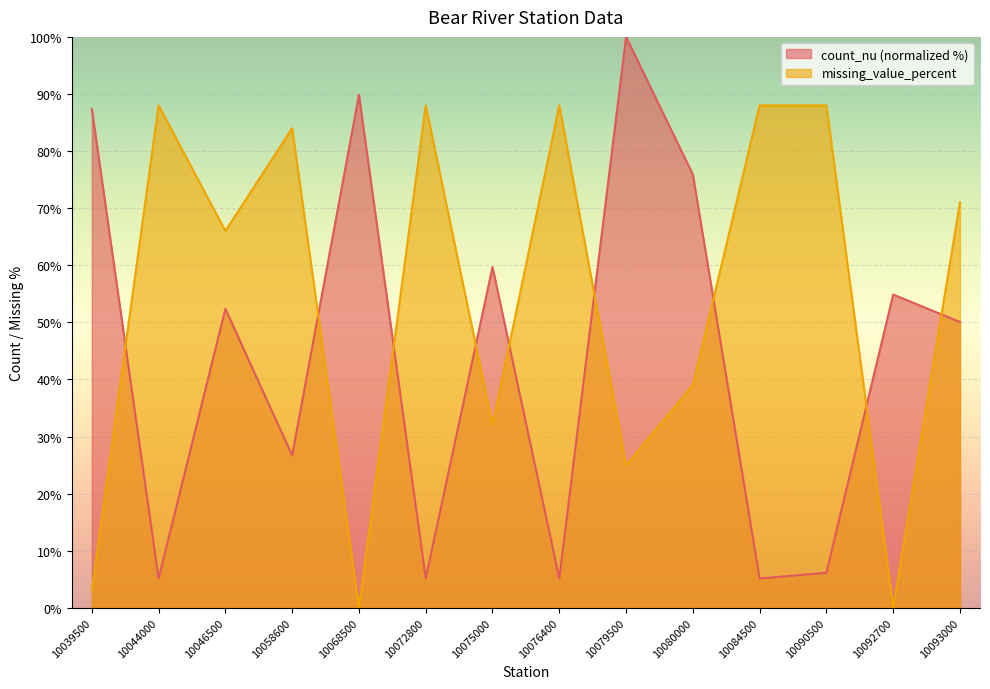

True or false: missing_value_percent has a value of 45.8 at 10084500.

False